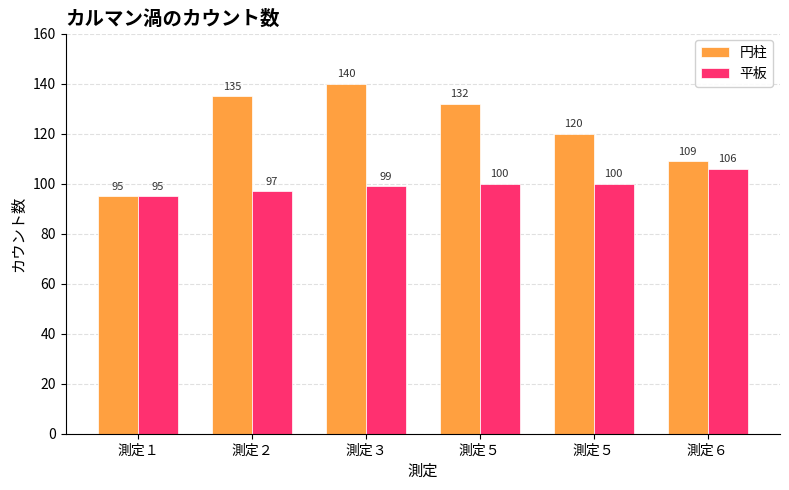

Reading left to right, list all the values displayed in this chart.

円柱: 95	135	140	132	120	109
平板: 95	97	99	100	100	106